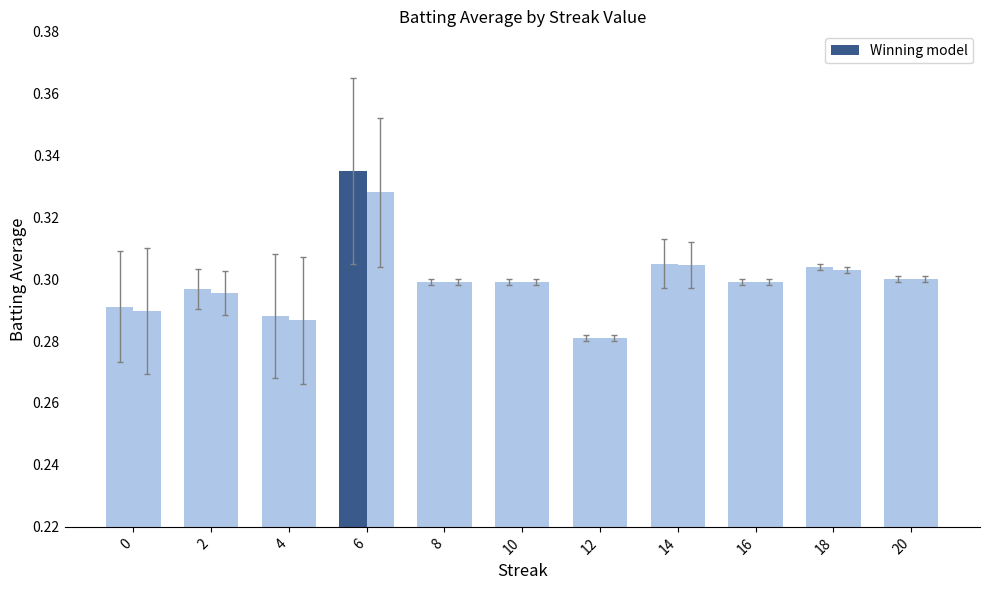

Does the chart contain any negative values?

No